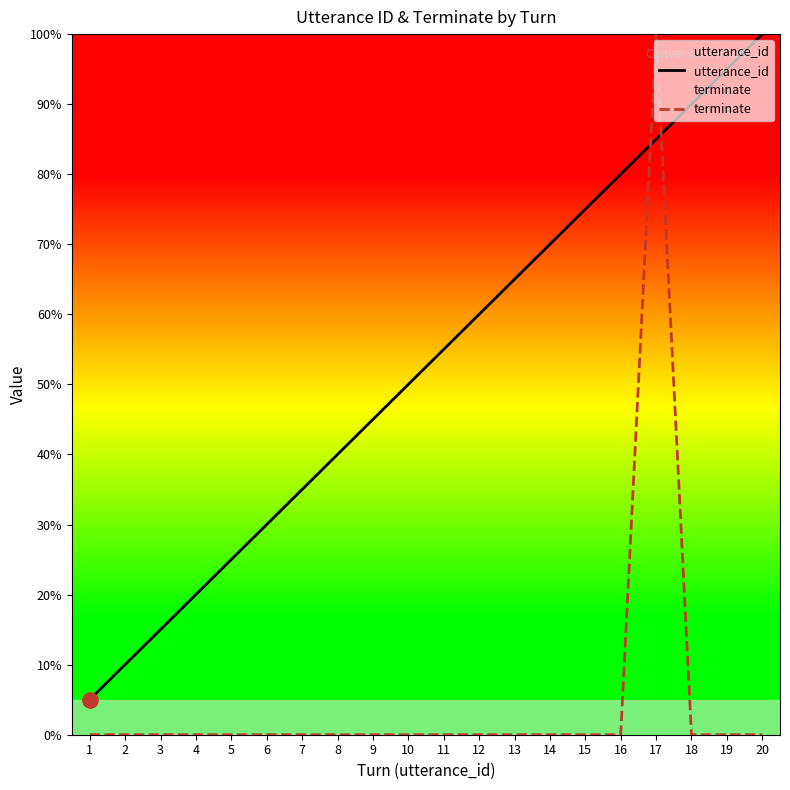

At how many categories does at least one series exceed 68?

7